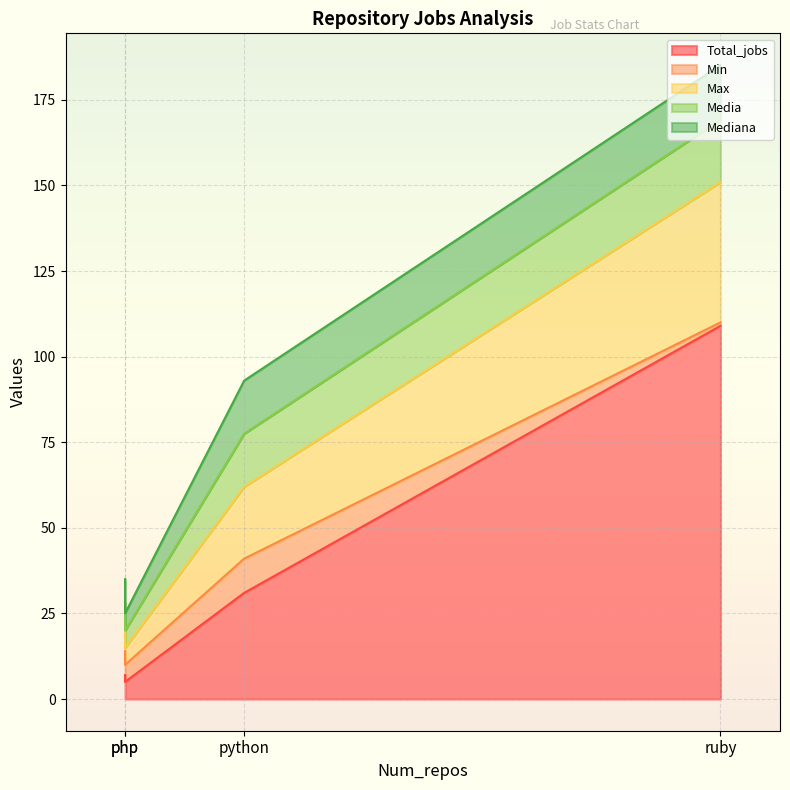

What are all the series names shown in the legend?

Total_jobs, Min, Max, Media, Mediana